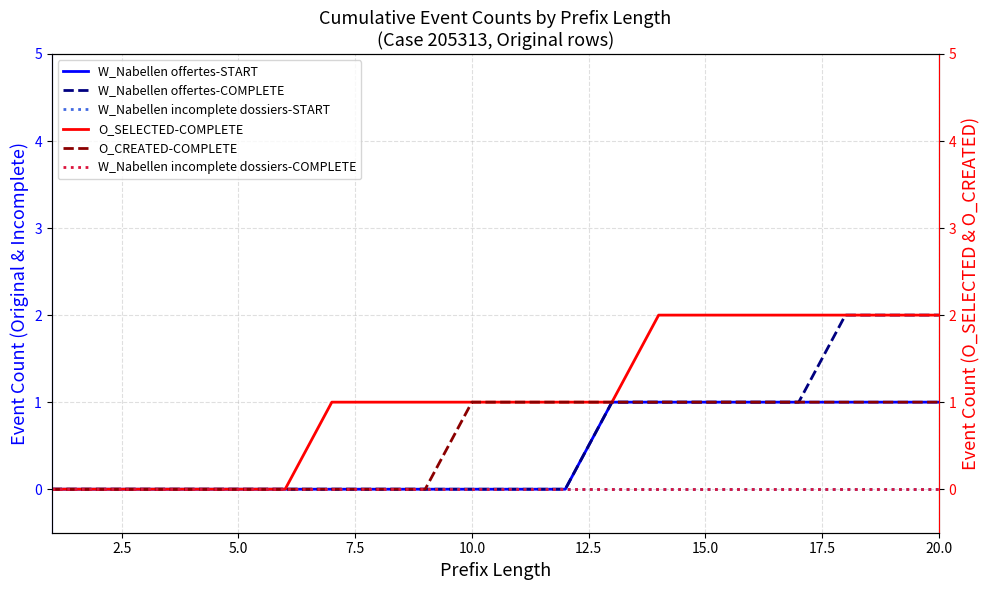

At how many categories does at least one series exceed 1?

7